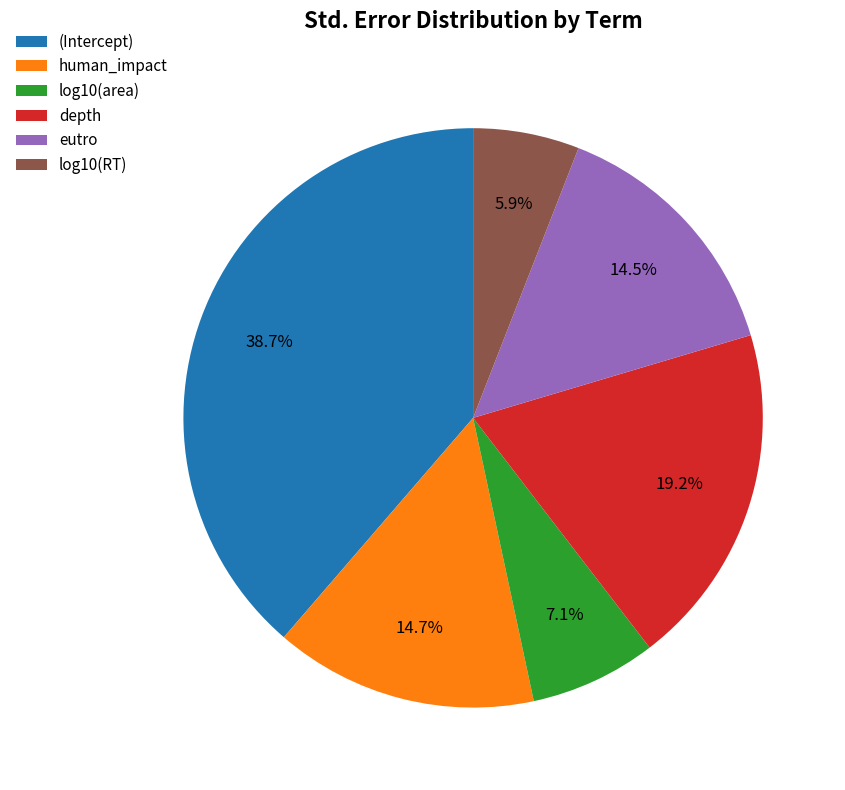

How many slices are in this pie chart?

6